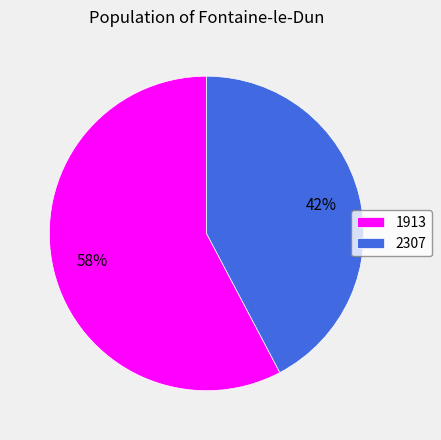

Is it true that 2307 is 56% of the pie?

False